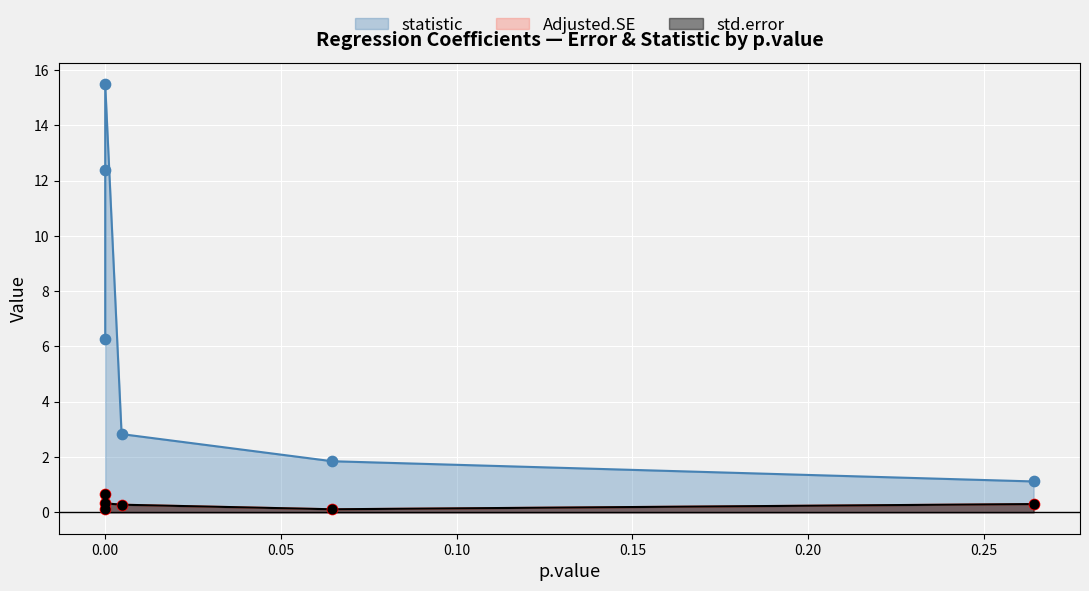

Which series reaches the minimum Y coordinate?

std.error